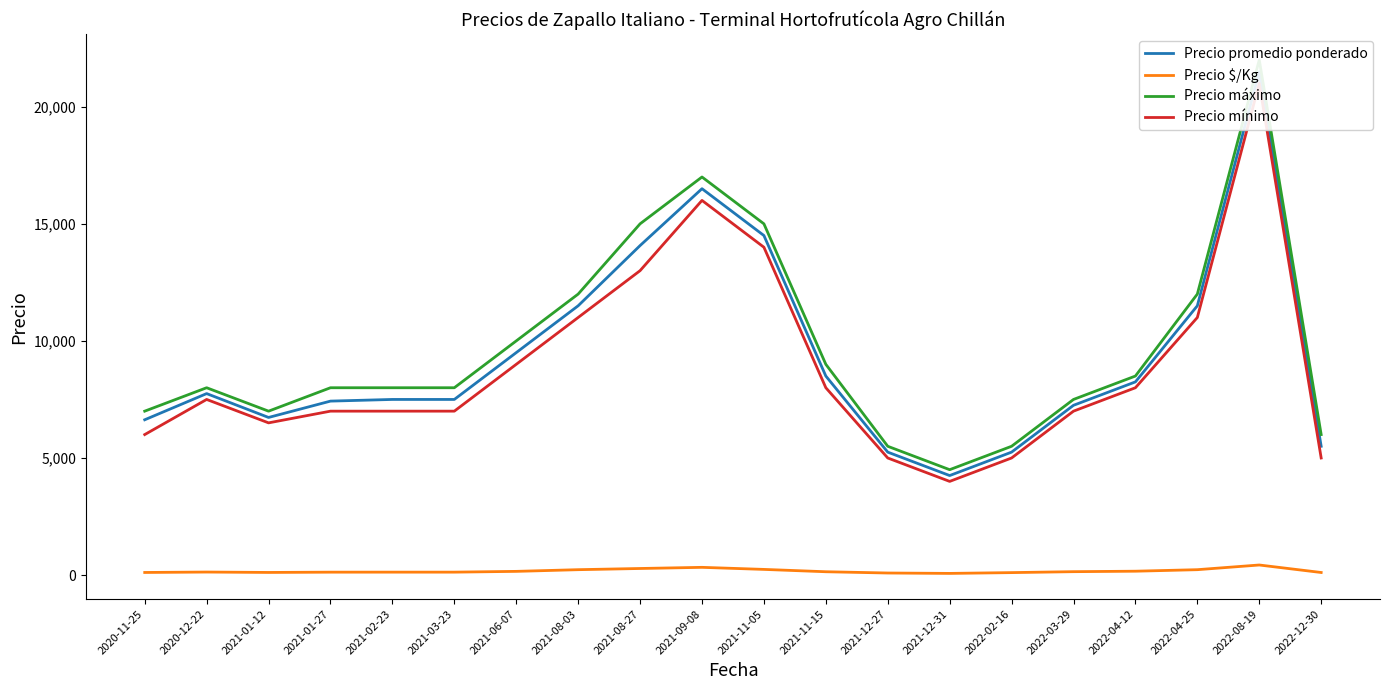

What is the total value across all series at 2022-08-19?

64930